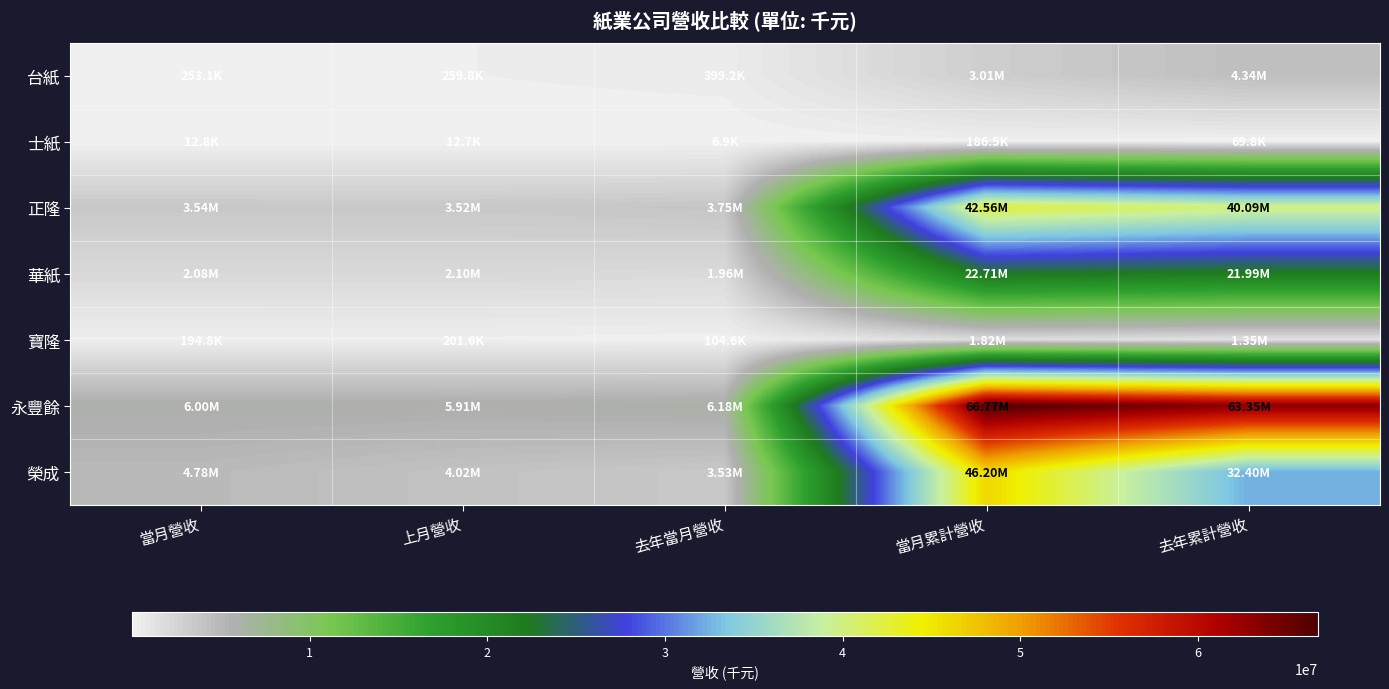

At how many categories does at least one series exceed 31091156?

2